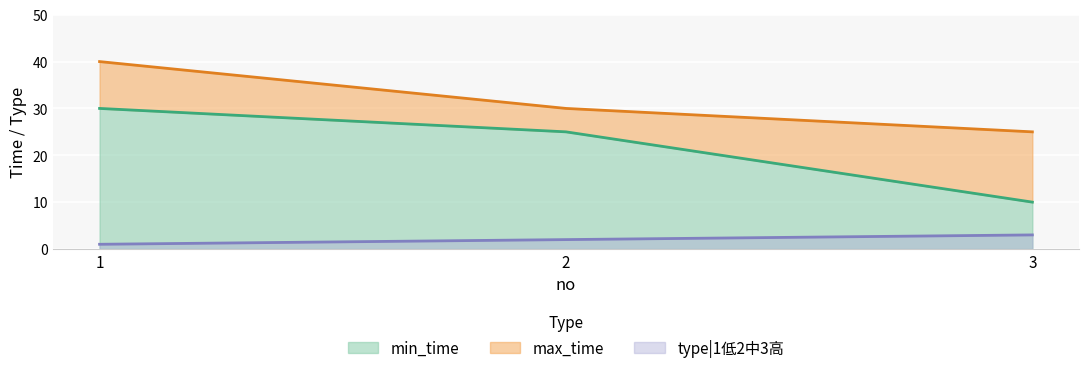

At which label does min_time first exceed 25?

1